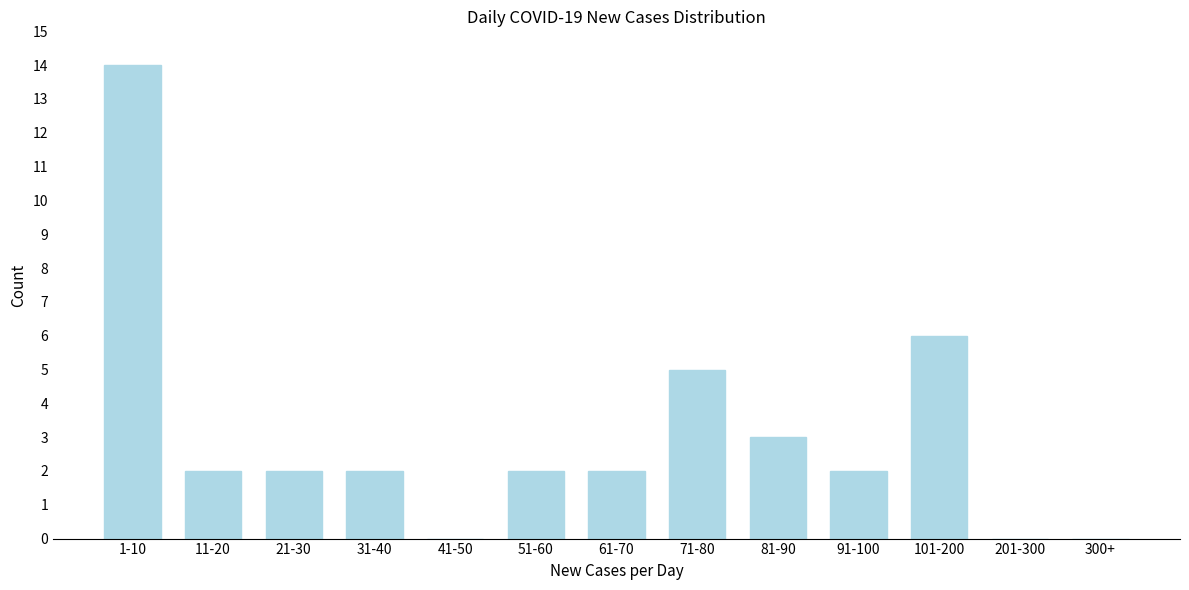

Reading left to right, what are all the values shown in this chart?

1-10=14	11-20=2	21-30=2	31-40=2	41-50=0	51-60=2	61-70=2	71-80=5	81-90=3	91-100=2	101-200=6	201-300=0	300+=0